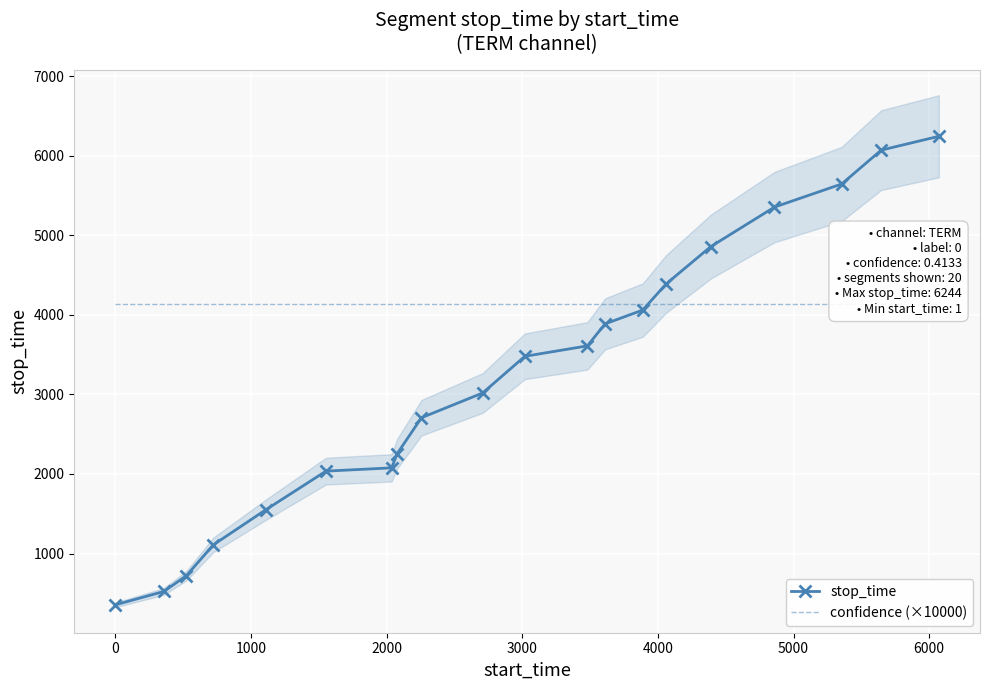

At how many categories does at least one series exceed 6197?

1